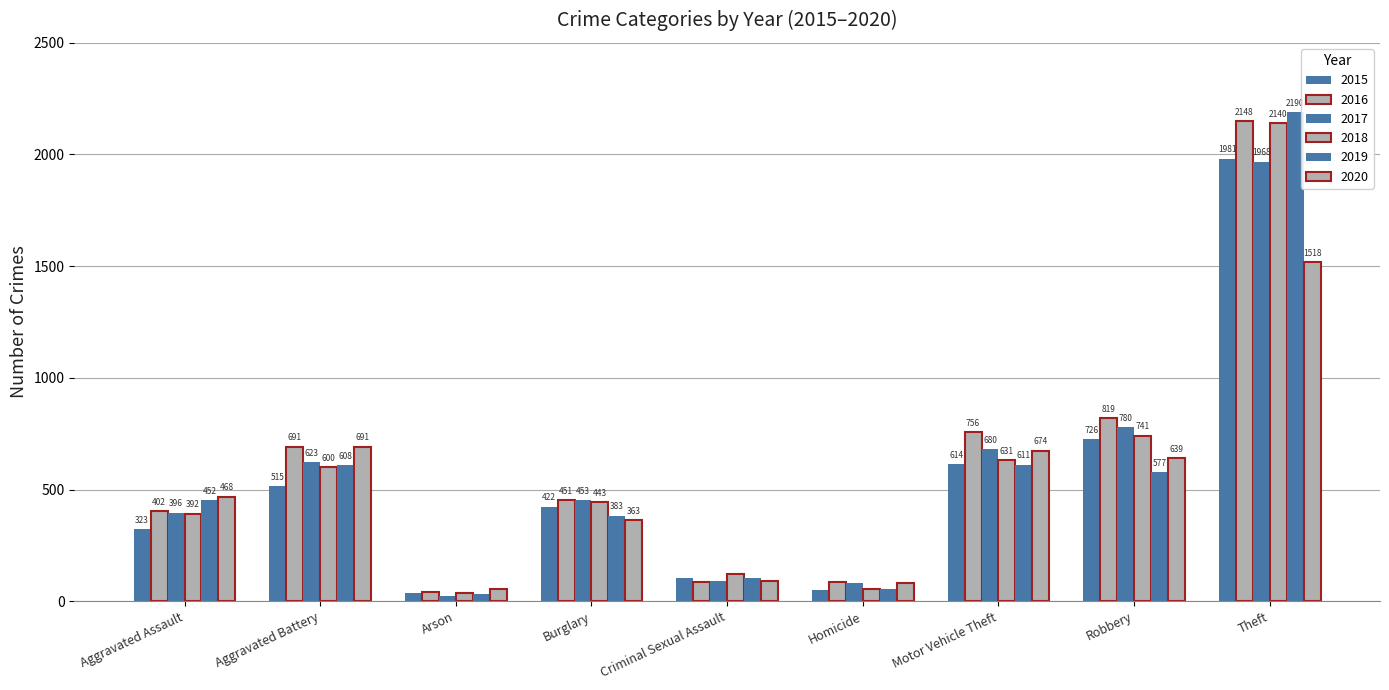

Which series has the widest spread of values?

2019